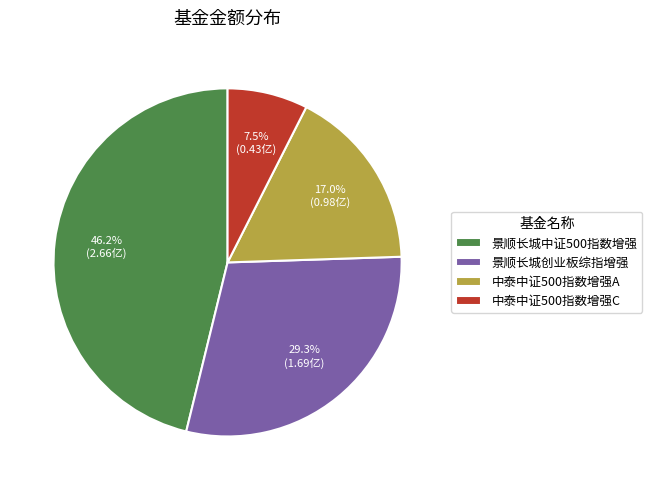

Which has a higher value, 中泰中证500指数增强A or 景顺长城创业板综指增强?

景顺长城创业板综指增强